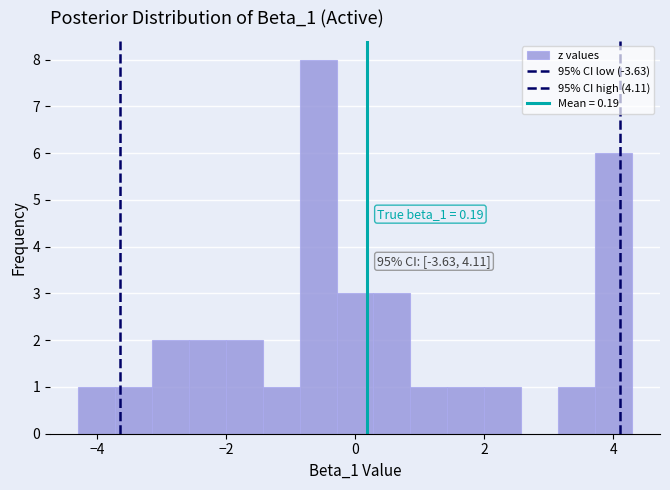

Around what value on the x-axis is the tallest bar? Give the approximate position of its centre, as read against the axis.

-0.6